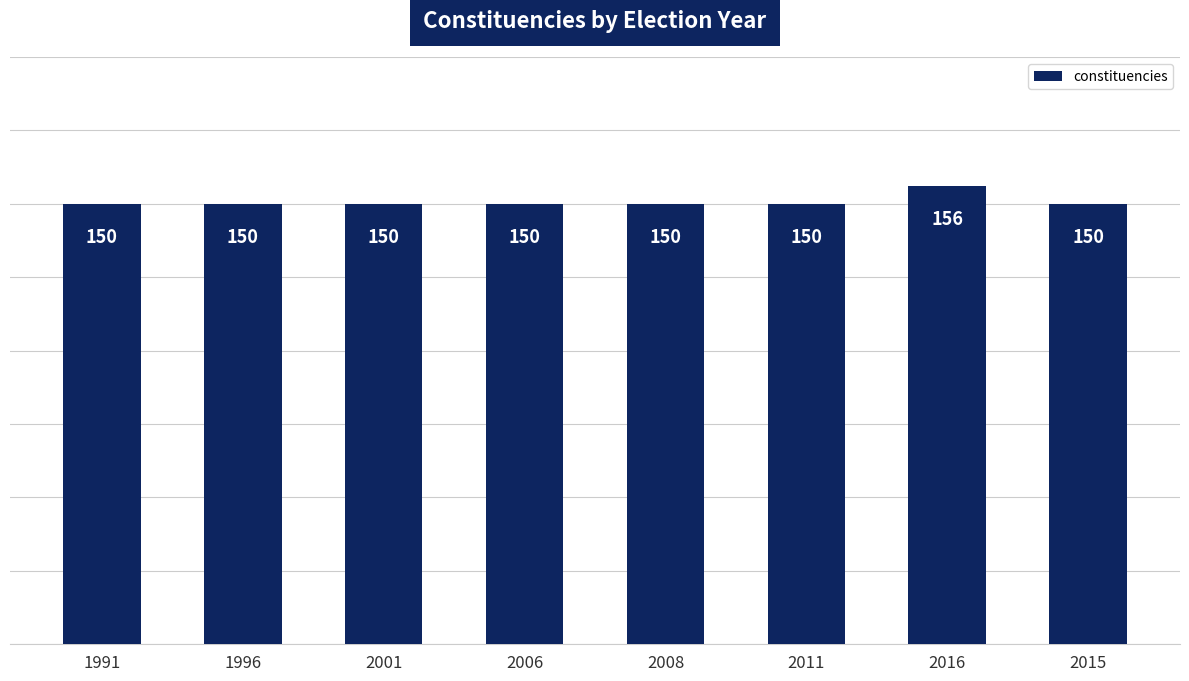

What is the sum of all values?

1206